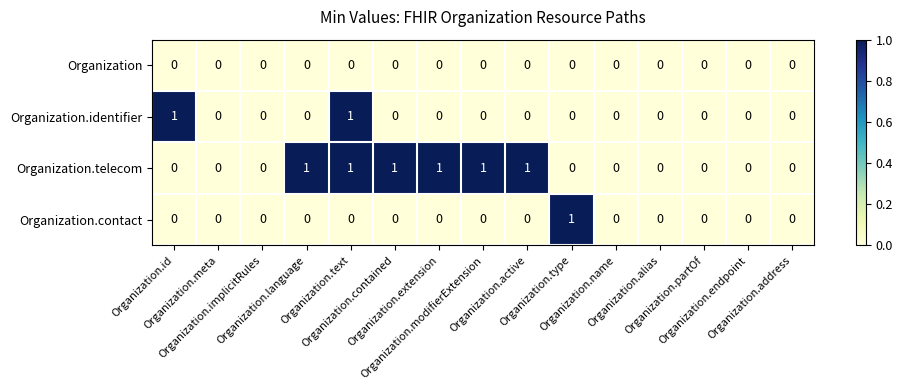

Count the Organization.telecom values in the range 0 to 1.

15